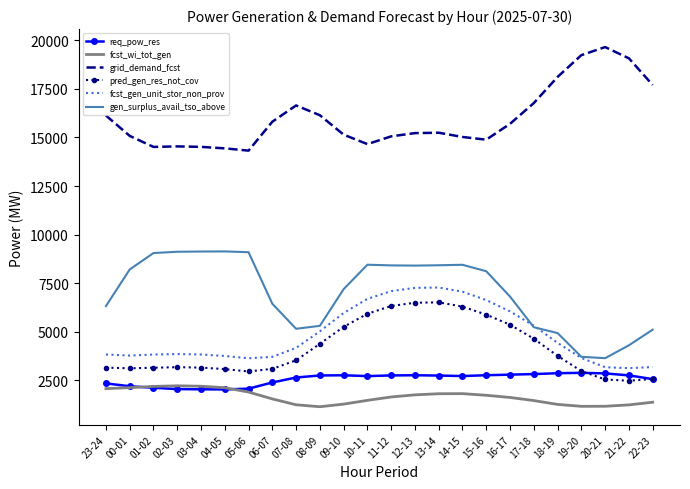

What is the lowest value of the grid_demand_fcst series?

14323